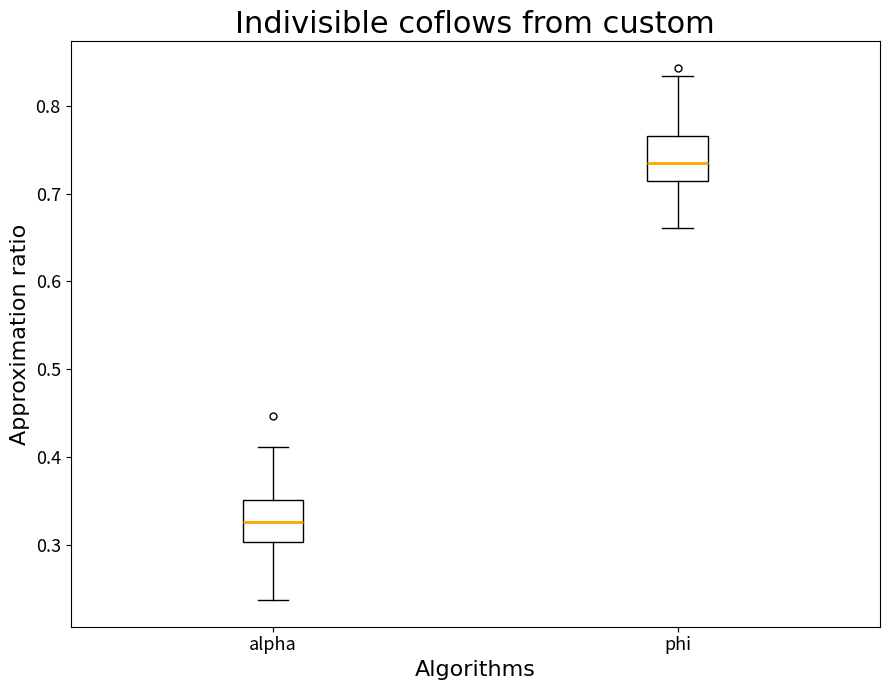

Reading left to right, read every box against the y-axis: the position of its median line, the range the box covers, and the ends of its whiskers. The values are not printed on the chart, so give them approximately, as read against the axis.

alpha: median 0.33, box 0.30 to 0.35, whiskers 0.24 to 0.41
phi: median 0.74, box 0.71 to 0.77, whiskers 0.66 to 0.83